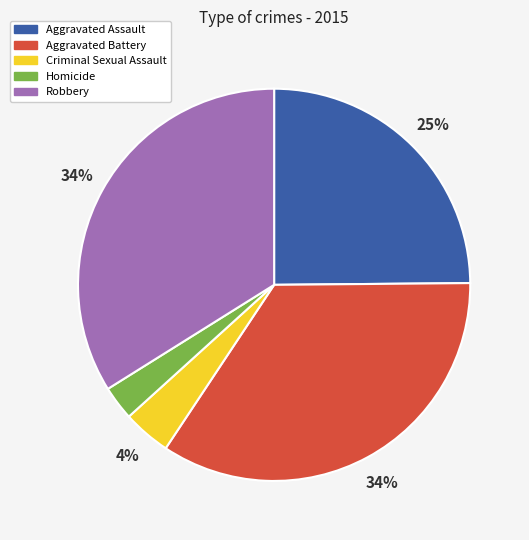

Does Aggravated Assault account for over 50% of the chart?

No